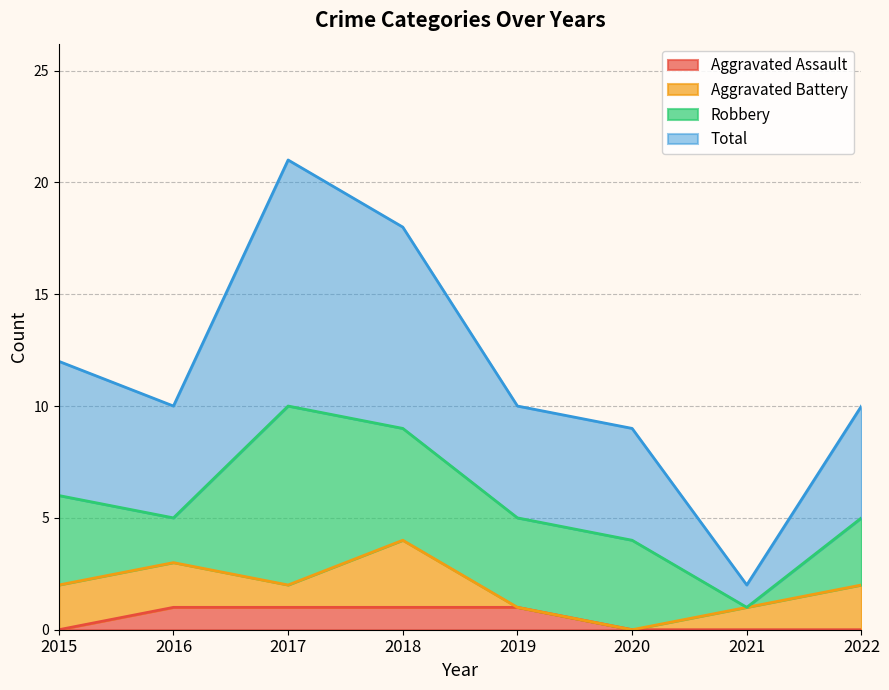

Which series has the largest total across all categories?

Total